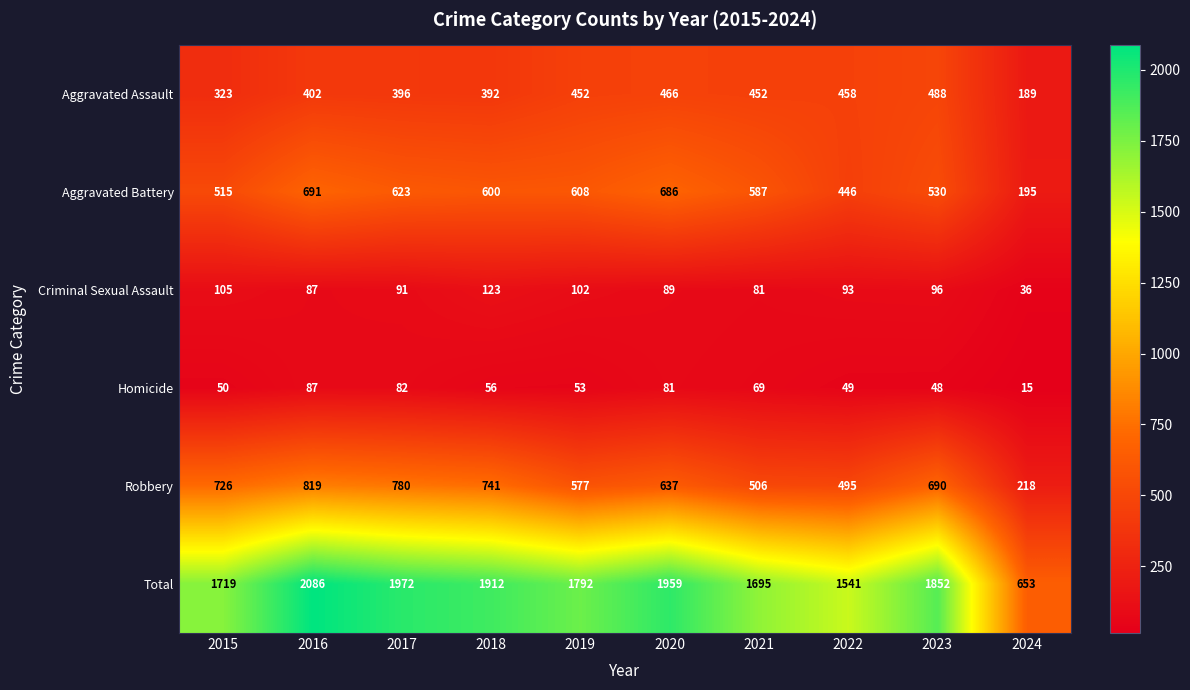

What is the total value across all series at 2021?

3390